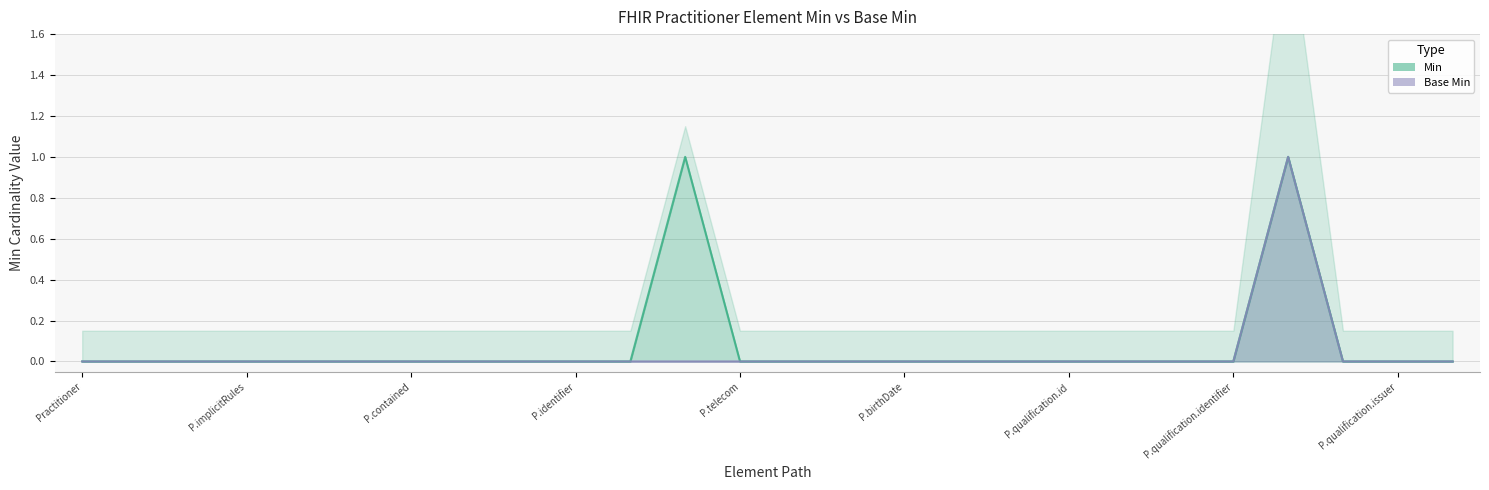

True or false: Min has more than 0 points higher than both neighbors.

True